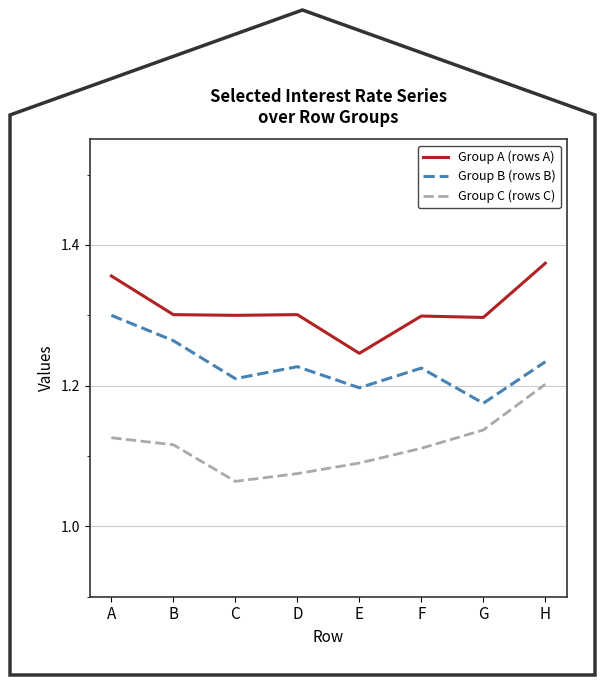

Where is Group B (rows B) nearest to the value 1?

G